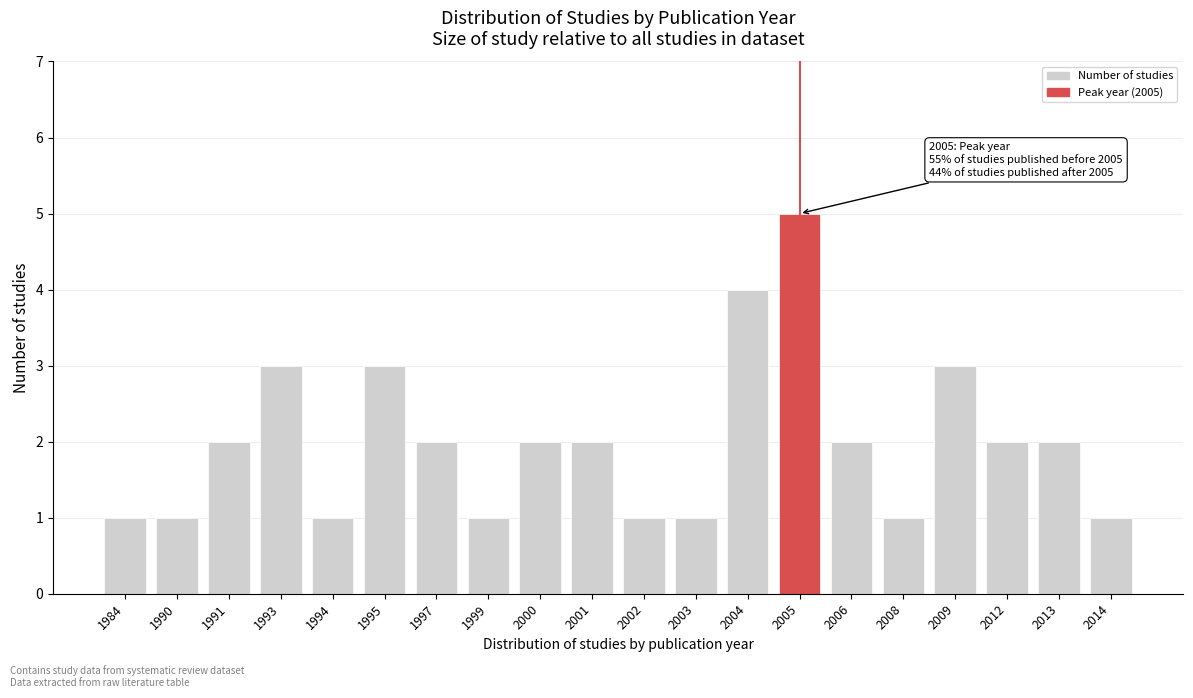

Reading left to right, extract all data points from this chart.

1984=1	1990=1	1991=2	1993=3	1994=1	1995=3	1997=2	1999=1	2000=2	2001=2	2002=1	2003=1	2004=4	2005=5	2006=2	2008=1	2009=3	2012=2	2013=2	2014=1